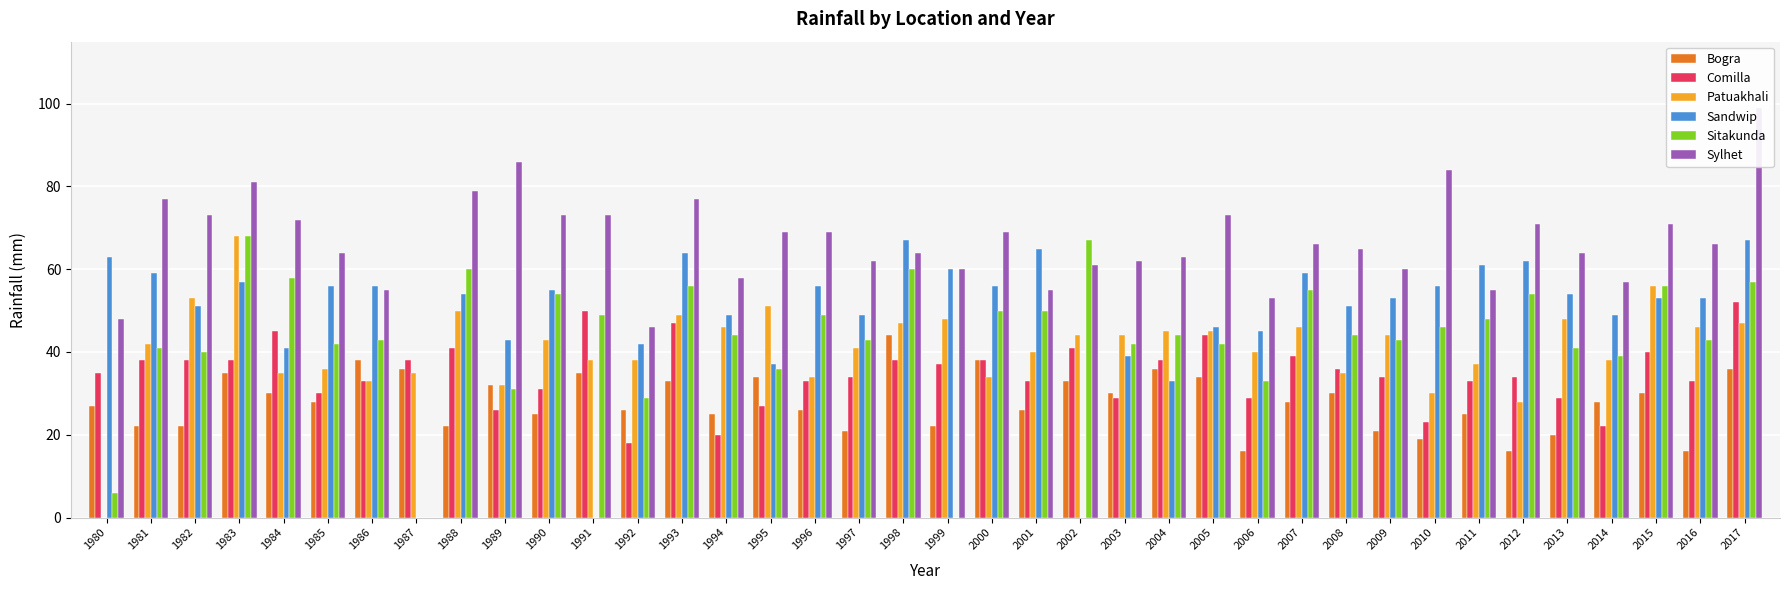

Count the number of data series in this chart.

6